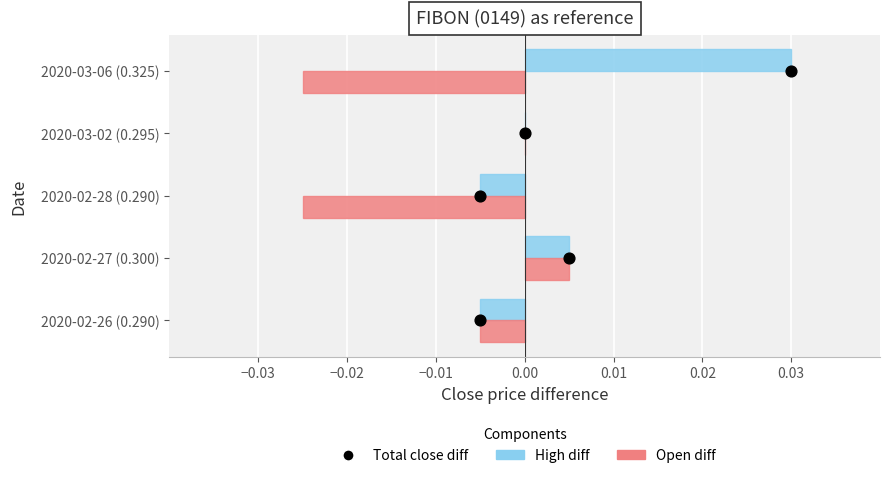

Which series reaches the minimum Y coordinate?

Open diff